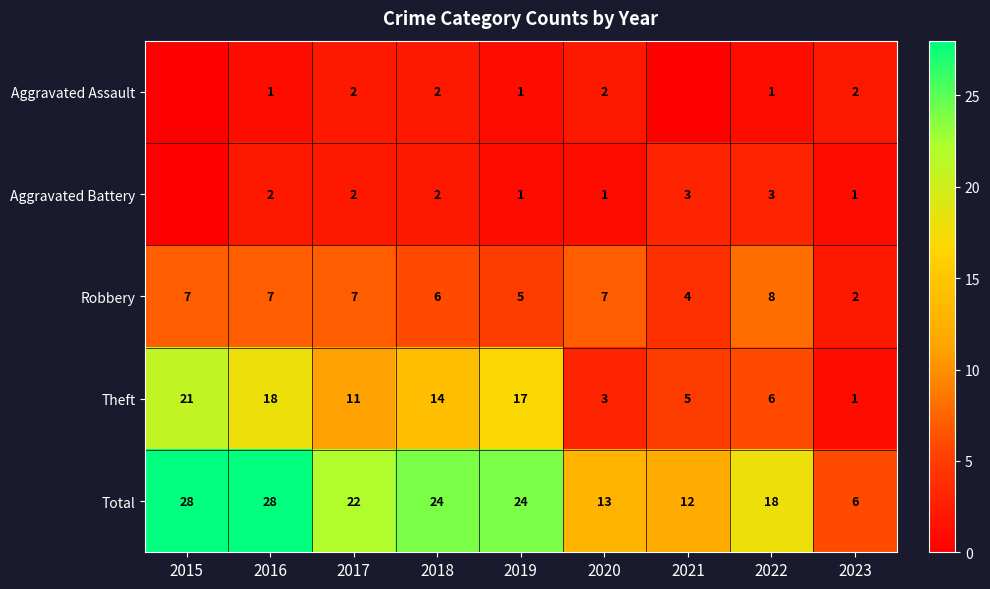

Where is Theft nearest to the value 11?

2017